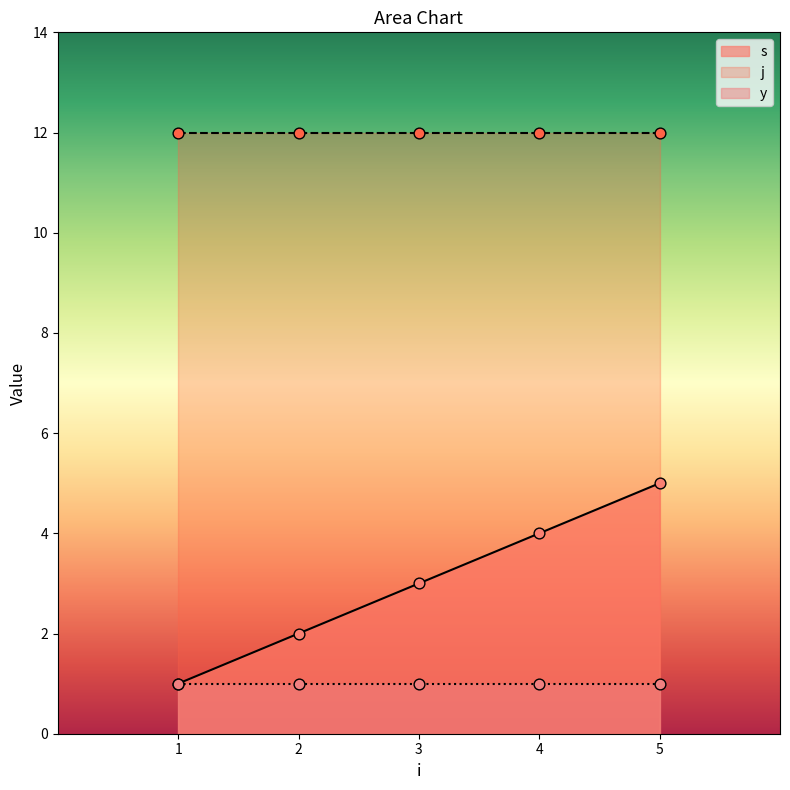

What are all the series names shown in the legend?

s, j, y